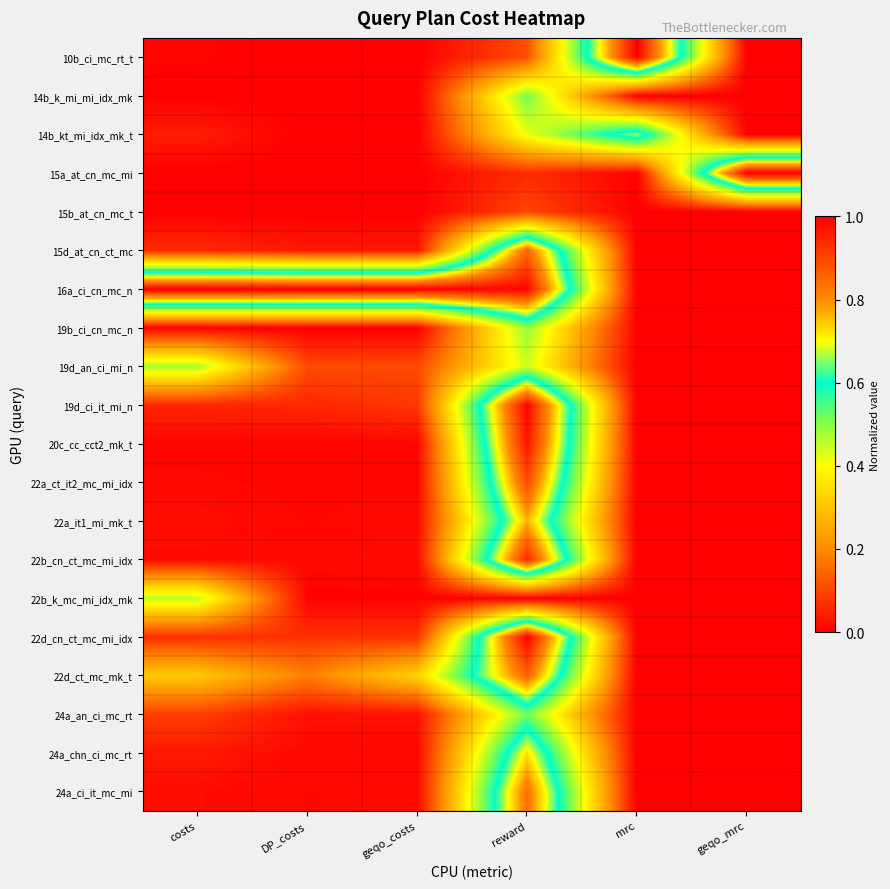

At which category is the sum across all series the highest?

reward